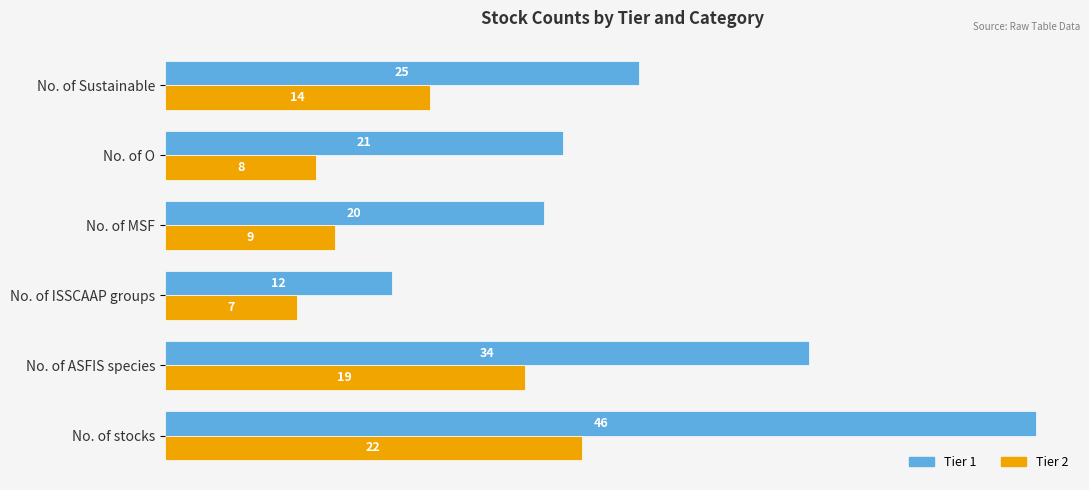

Rank the categories by Tier 1 value from highest to lowest.

No. of stocks, No. of ASFIS species, No. of Sustainable, No. of O, No. of MSF, No. of ISSCAAP groups